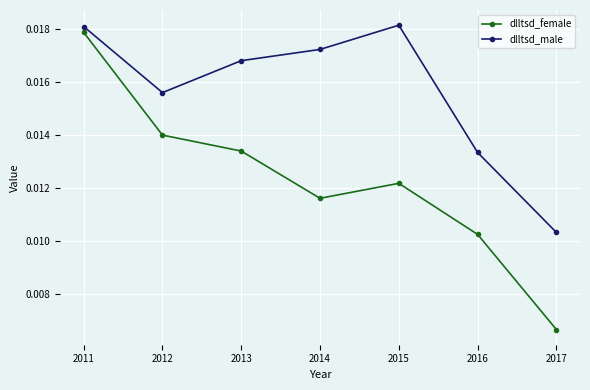

Which series has the largest total across all categories?

dlltsd_male